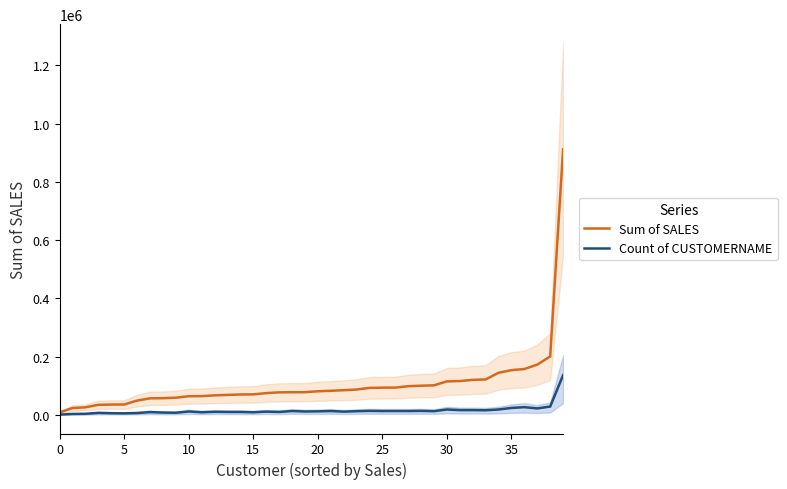

Between 23 and 37, which is larger?

37